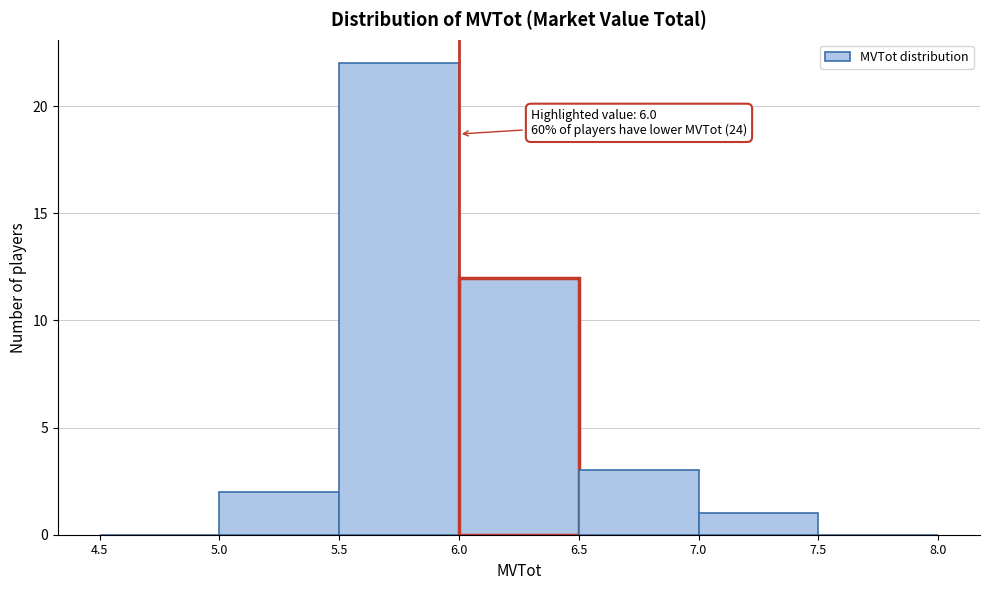

Over which range of the x-axis is the bar tallest?

5.5 to 6.0